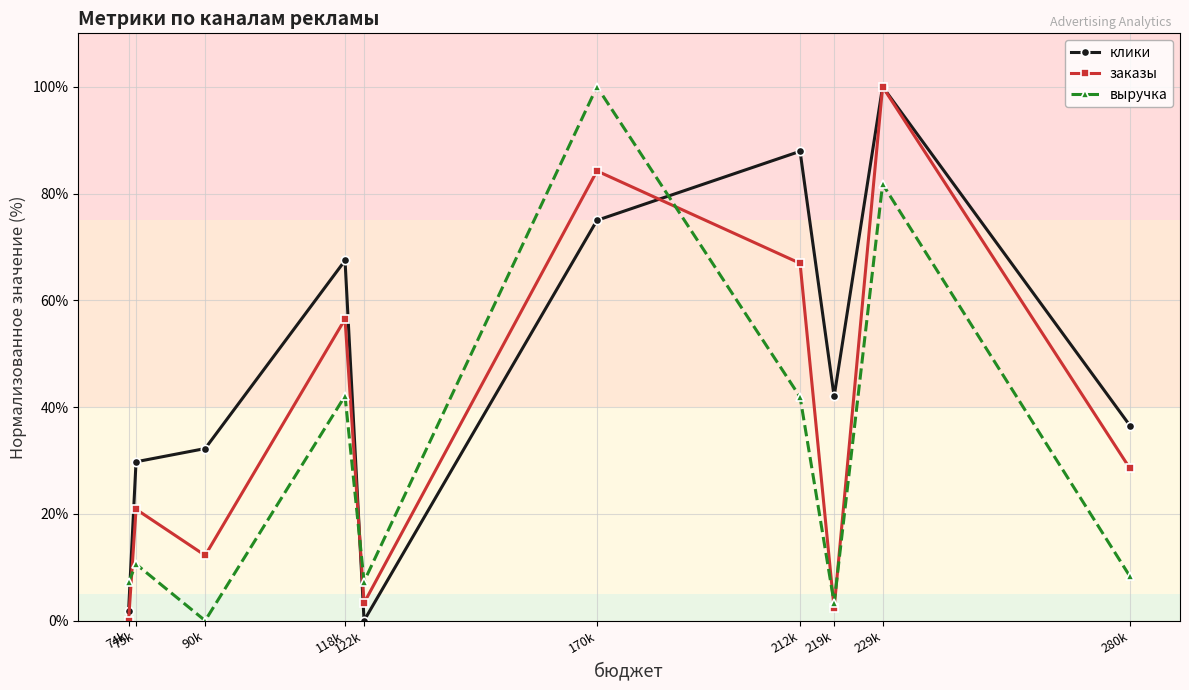

How many values in заказы are above zero?

9